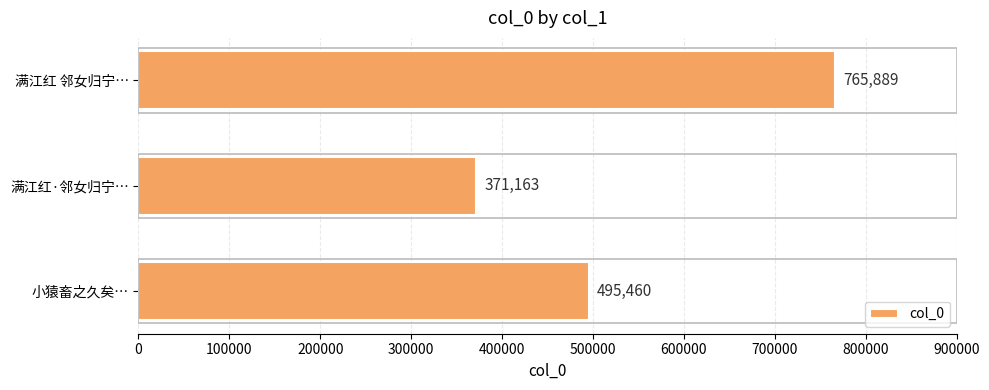

Where is the data nearest to the value 568526?

小猿畜之久矣…